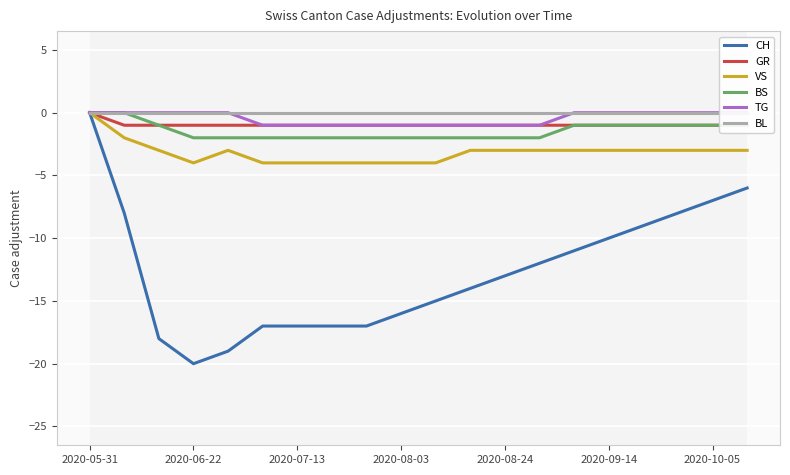

What is the average value of the VS series?

-3